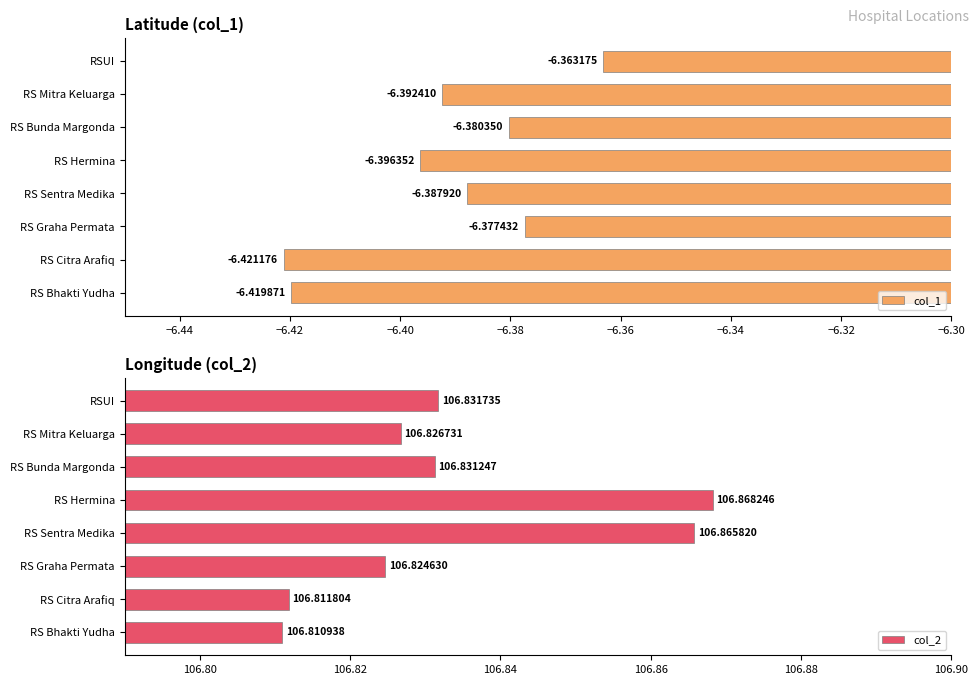

At which label is col_1 closest to -6?

RSUI